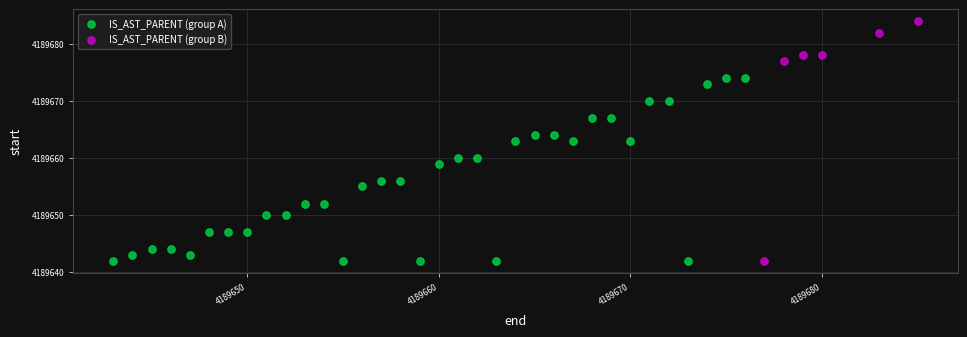

Which series has the widest spread of Y values?

IS_AST_PARENT (group B)